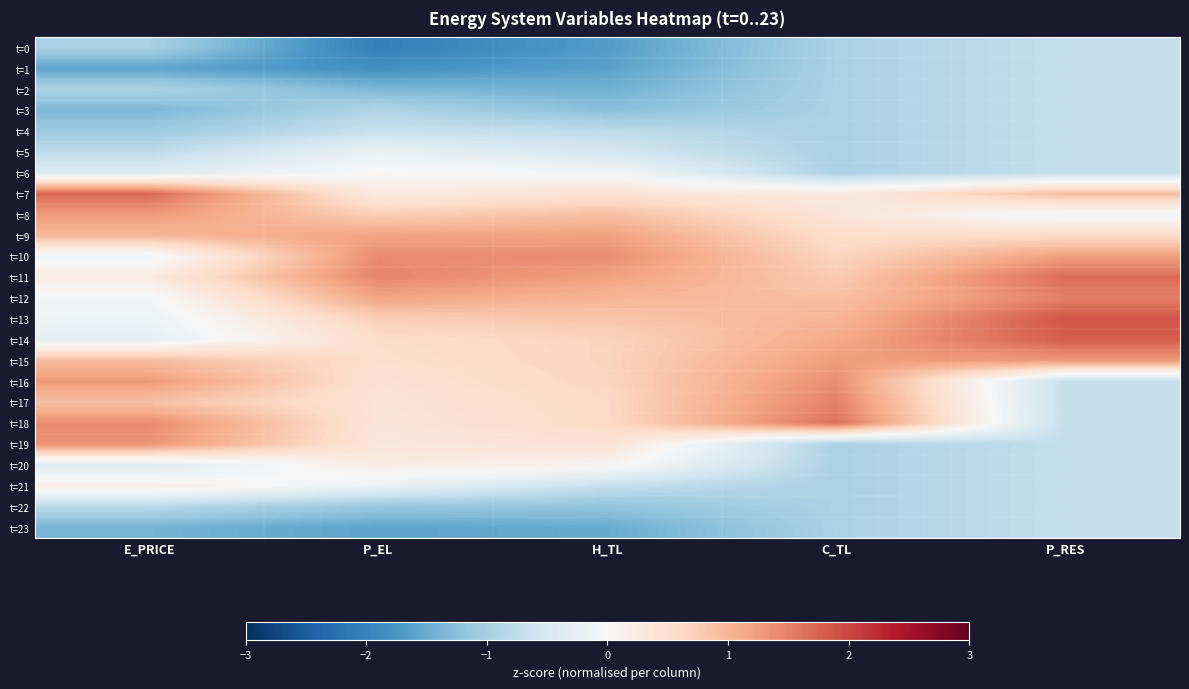

What is the difference between the highest and lowest values at C_TL?

2.6